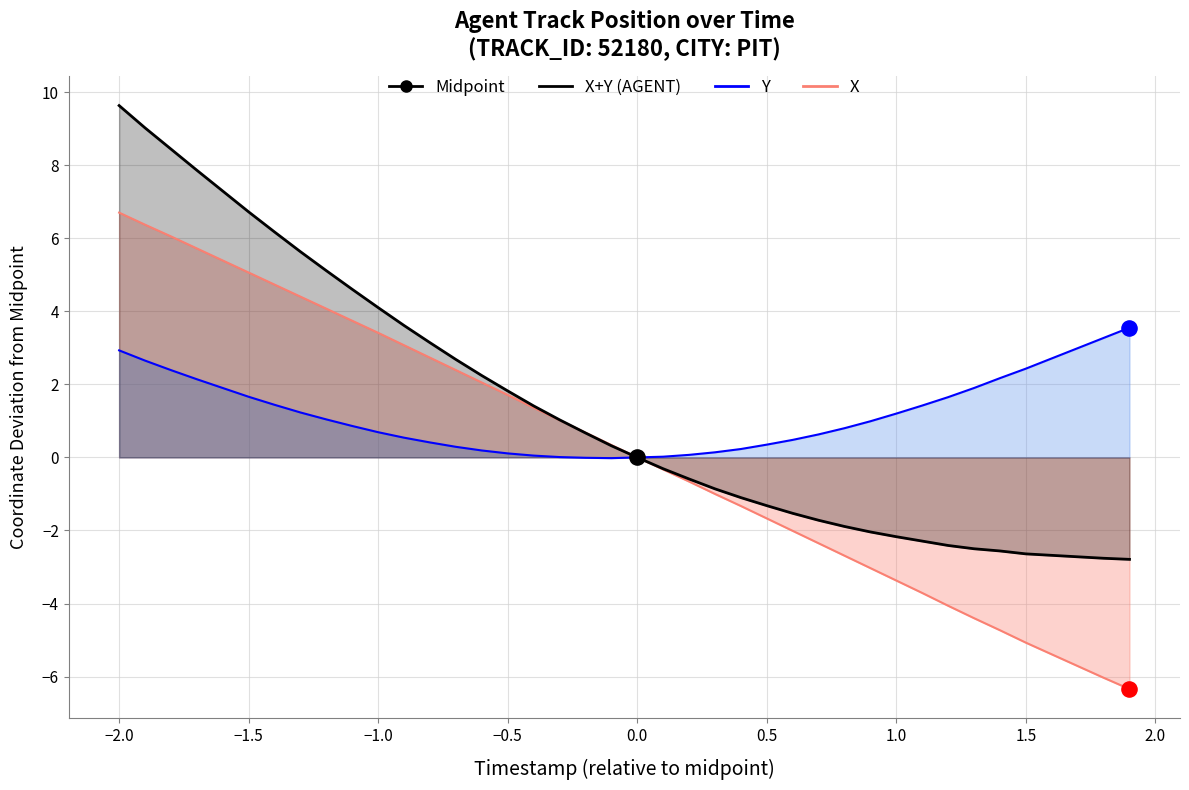

Which series contains the lowest Y value?

X